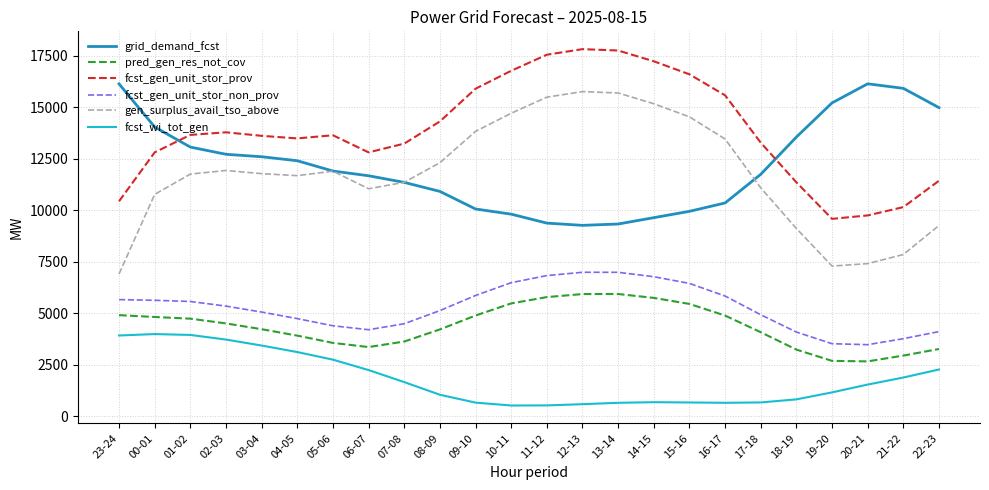

True or false: fcst_wi_tot_gen and grid_demand_fcst cross at least once.

False